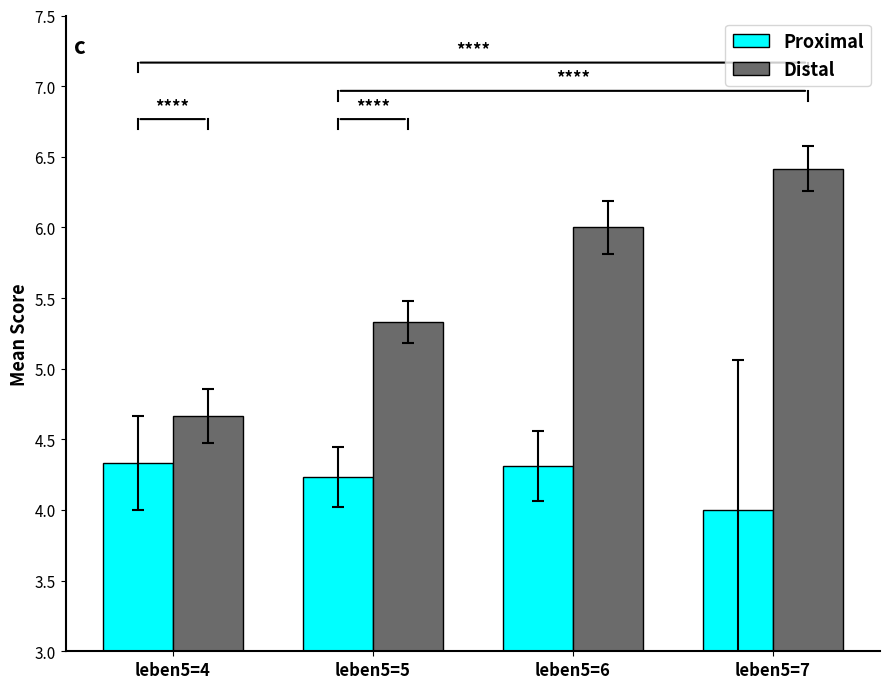

The Distal series shows 2.2 at leben5=5. True or false?

False